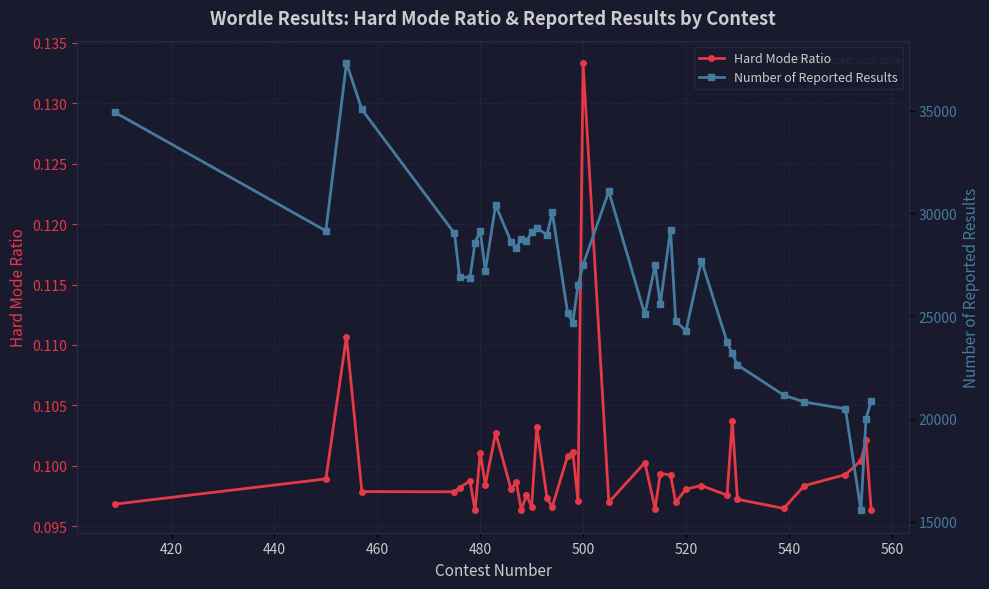

True or false: Number of Reported Results and Hard Mode Ratio intersect in this chart.

False